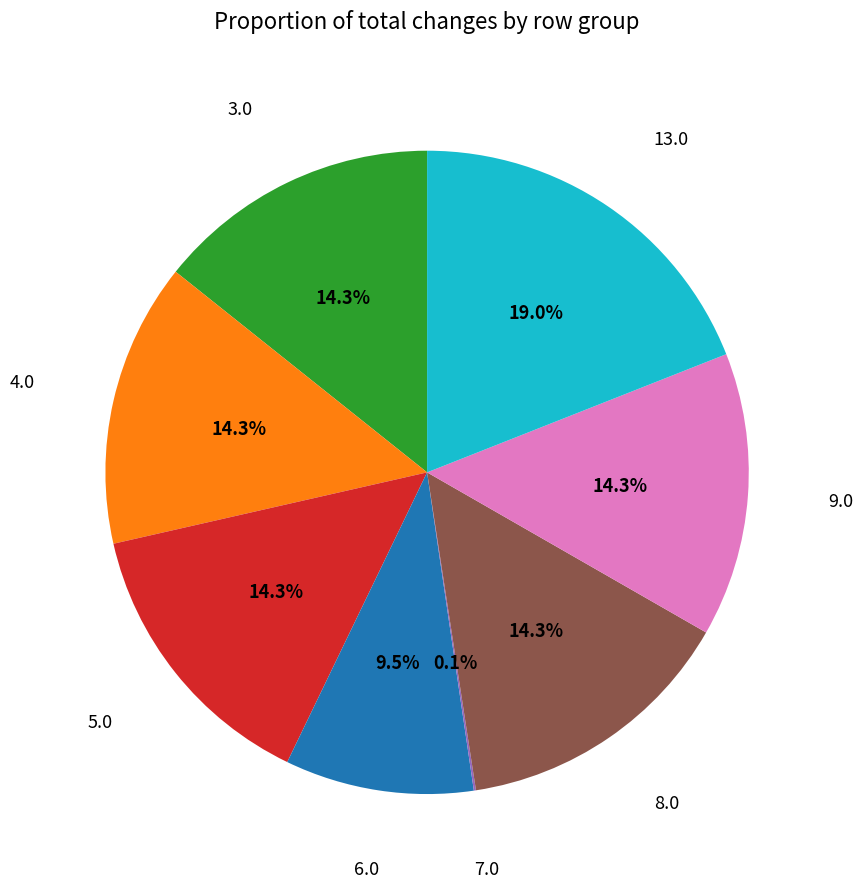

What is the ratio of the value at 4.0 to the value at 13.0?

0.8